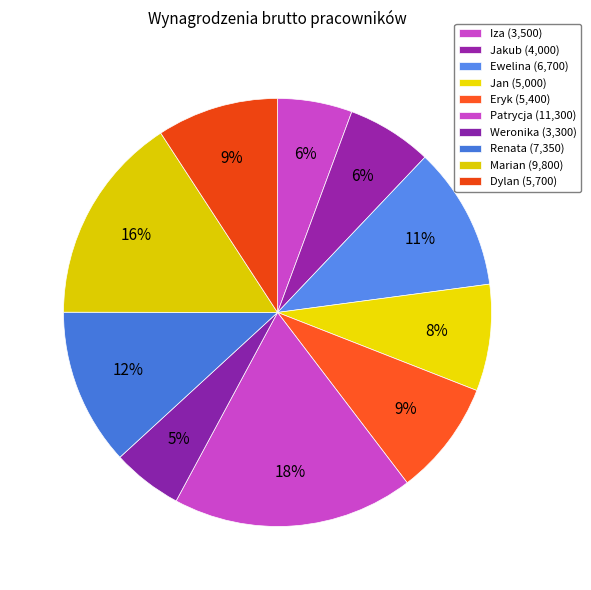

Count the number of slices in the pie.

10